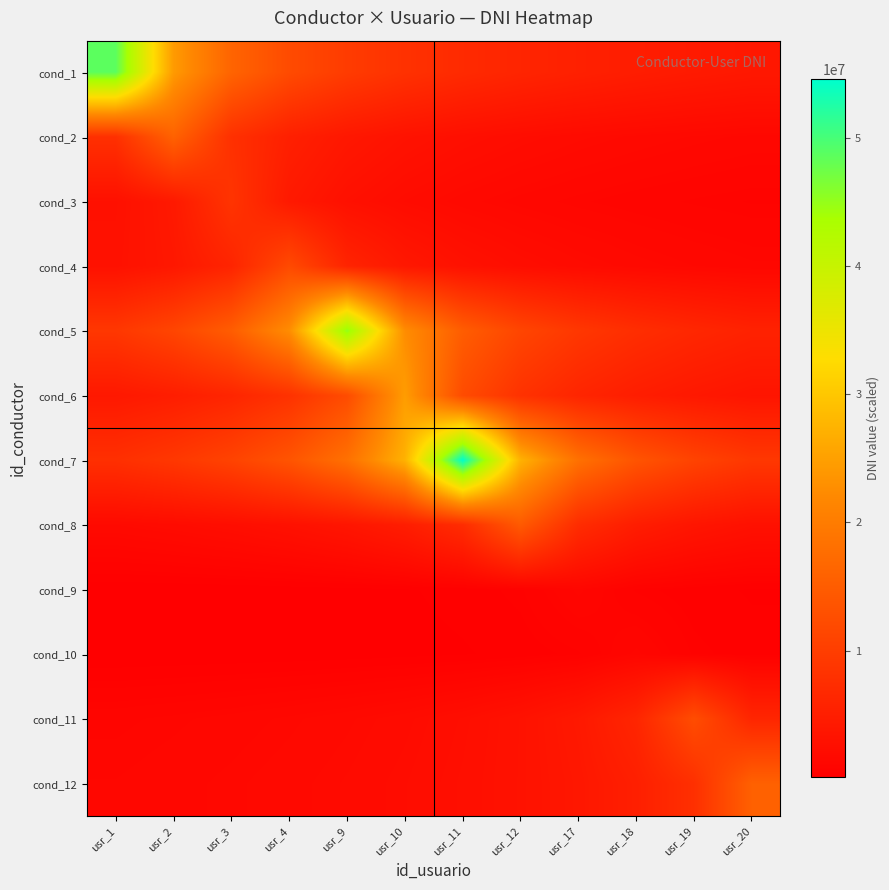

Reading right to left, list all the values displayed in this chart.

cond_1: usr_20=4053496.2	usr_19=4421995.9	usr_18=4864195.5	usr_17=5404661.7	usr_12=6080244.4	usr_11=6948850.7	usr_10=8106992.5	usr_9=9728391.0	usr_4=12160488.8	usr_3=16213985.0	usr_2=24320977.5	usr_1=48641955.0
cond_2: usr_20=1443593.0	usr_19=1587952.3	usr_18=1764391.4	usr_17=1984940.4	usr_12=2268503.3	usr_11=2646587.2	usr_10=3175904.6	usr_9=3969880.8	usr_4=5293174.3	usr_3=7939761.5	usr_2=15879523.0	usr_1=7939761.5
cond_3: usr_20=851254.8	usr_19=945838.7	usr_18=1064068.5	usr_17=1216078.3	usr_12=1418758.0	usr_11=1702509.6	usr_10=2128137.0	usr_9=2837516.0	usr_4=4256274.0	usr_3=8512548.0	usr_2=4256274.0	usr_1=2837516.0
cond_4: usr_20=1334732.1	usr_19=1501573.6	usr_18=1716084.1	usr_17=2002098.2	usr_12=2402517.8	usr_11=3003147.2	usr_10=4004196.3	usr_9=6006294.5	usr_4=12012589.0	usr_3=6006294.5	usr_2=4004196.3	usr_1=3003147.2
cond_5: usr_20=5643768.5	usr_19=6450021.1	usr_18=7525024.7	usr_17=9030029.6	usr_12=11287537.0	usr_11=15050049.3	usr_10=22575074.0	usr_9=45150148.0	usr_4=22575074.0	usr_3=15050049.3	usr_2=11287537.0	usr_1=9030029.6
cond_6: usr_20=3511217.3	usr_19=4096420.2	usr_18=4915704.2	usr_17=6144630.2	usr_12=8192840.3	usr_11=12289260.5	usr_10=24578521.0	usr_9=12289260.5	usr_4=8192840.3	usr_3=6144630.2	usr_2=4915704.2	usr_1=4096420.2
cond_7: usr_20=9090209.5	usr_19=10908251.4	usr_18=13635314.2	usr_17=18180419.0	usr_12=27270628.5	usr_11=54541257.0	usr_10=27270628.5	usr_9=18180419.0	usr_4=13635314.2	usr_3=10908251.4	usr_2=9090209.5	usr_1=7791608.1
cond_8: usr_20=2917525.0	usr_19=3646906.2	usr_18=4862541.7	usr_17=7293812.5	usr_12=14587625.0	usr_11=7293812.5	usr_10=4862541.7	usr_9=3646906.2	usr_4=2917525.0	usr_3=2431270.8	usr_2=2083946.4	usr_1=1823453.1
cond_9: usr_20=312188.8	usr_19=416251.7	usr_18=624377.5	usr_17=1248755.0	usr_12=624377.5	usr_11=416251.7	usr_10=312188.8	usr_9=249751.0	usr_4=208125.8	usr_3=178393.6	usr_2=156094.4	usr_1=138750.6
cond_10: usr_20=415529.7	usr_19=623294.5	usr_18=1246589.0	usr_17=623294.5	usr_12=415529.7	usr_11=311647.2	usr_10=249317.8	usr_9=207764.8	usr_4=178084.1	usr_3=155823.6	usr_2=138509.9	usr_1=124658.9
cond_11: usr_20=6228922.5	usr_19=12457845.0	usr_18=6228922.5	usr_17=4152615.0	usr_12=3114461.2	usr_11=2491569.0	usr_10=2076307.5	usr_9=1779692.1	usr_4=1557230.6	usr_3=1384205.0	usr_2=1245784.5	usr_1=1132531.4
cond_12: usr_20=15655845.0	usr_19=7827922.5	usr_18=5218615.0	usr_17=3913961.2	usr_12=3131169.0	usr_11=2609307.5	usr_10=2236549.3	usr_9=1956980.6	usr_4=1739538.3	usr_3=1565584.5	usr_2=1423258.6	usr_1=1304653.8